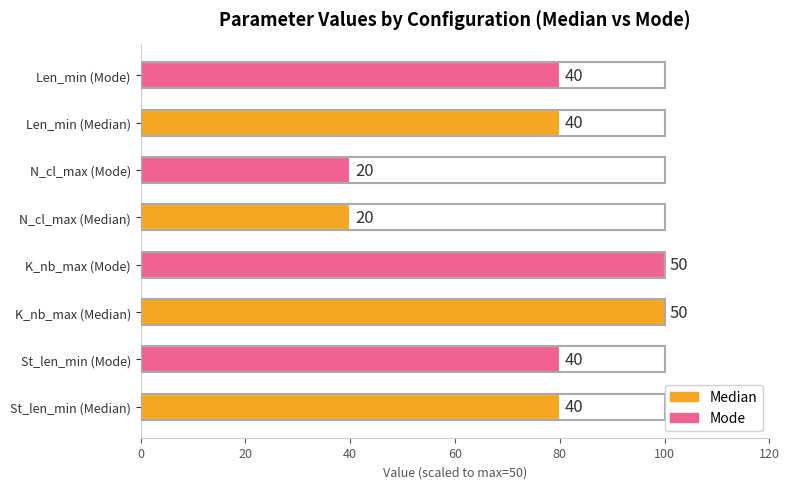

What is the smallest value displayed?

40